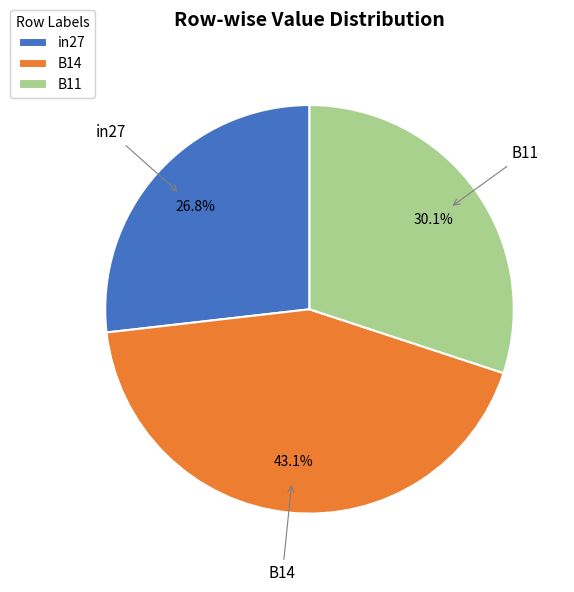

Combined, what portion of the pie is B11 and B14?

73.2%